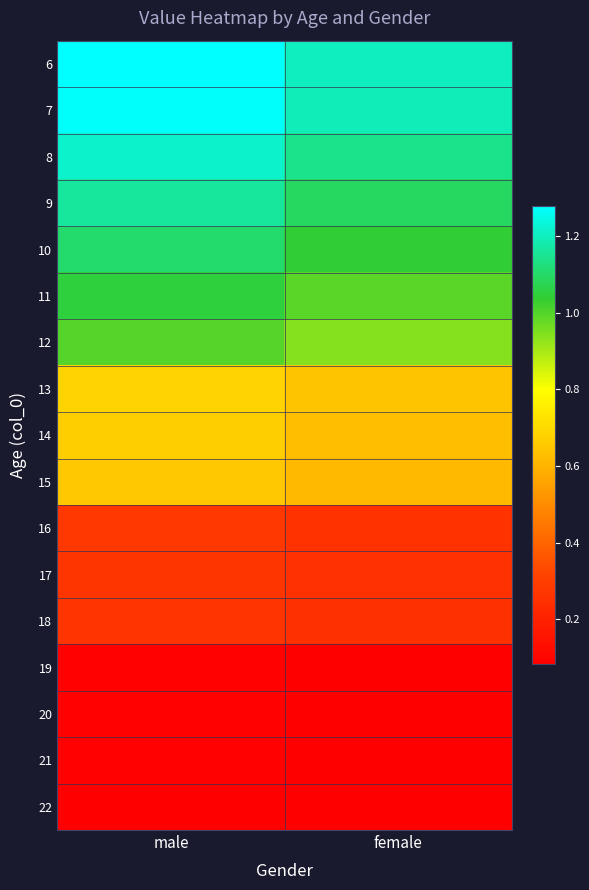

Reading left to right, extract all data points from this chart.

6: male=1.3	female=1.2
7: male=1.3	female=1.2
8: male=1.2	female=1.1
9: male=1.2	female=1.1
10: male=1.1	female=1.0
11: male=1.1	female=1.0
12: male=1.0	female=0.9
13: male=0.7	female=0.6
14: male=0.7	female=0.6
15: male=0.7	female=0.6
16: male=0.3	female=0.3
17: male=0.3	female=0.3
18: male=0.3	female=0.3
19: male=0.1	female=0.1
20: male=0.1	female=0.1
21: male=0.1	female=0.1
22: male=0.1	female=0.1